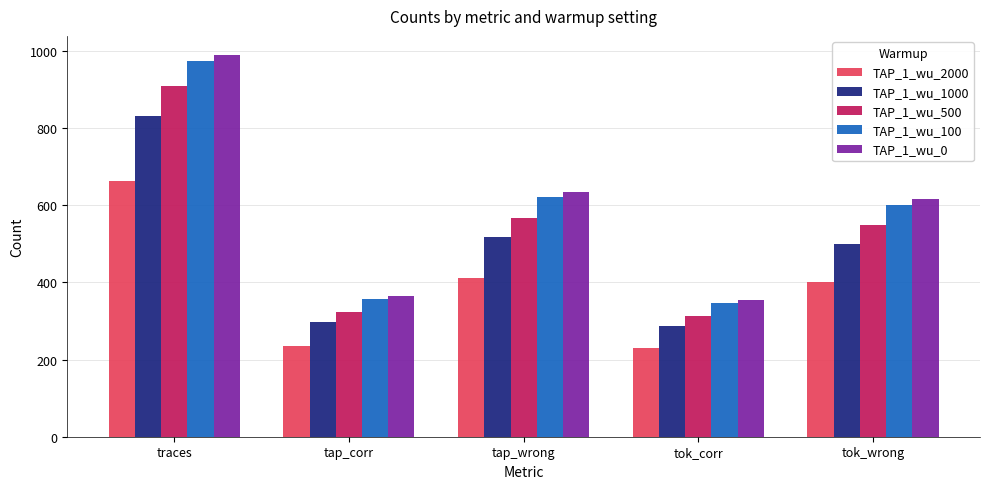

Reading left to right, what are all the values shown in this chart?

TAP_1_wu_2000: traces=664	tap_corr=236	tap_wrong=412	tok_corr=231	tok_wrong=400
TAP_1_wu_1000: traces=832	tap_corr=297	tap_wrong=519	tok_corr=287	tok_wrong=501
TAP_1_wu_500: traces=909	tap_corr=324	tap_wrong=566	tok_corr=312	tok_wrong=548
TAP_1_wu_100: traces=974	tap_corr=358	tap_wrong=621	tok_corr=346	tok_wrong=601
TAP_1_wu_0: traces=990	tap_corr=366	tap_wrong=634	tok_corr=354	tok_wrong=617